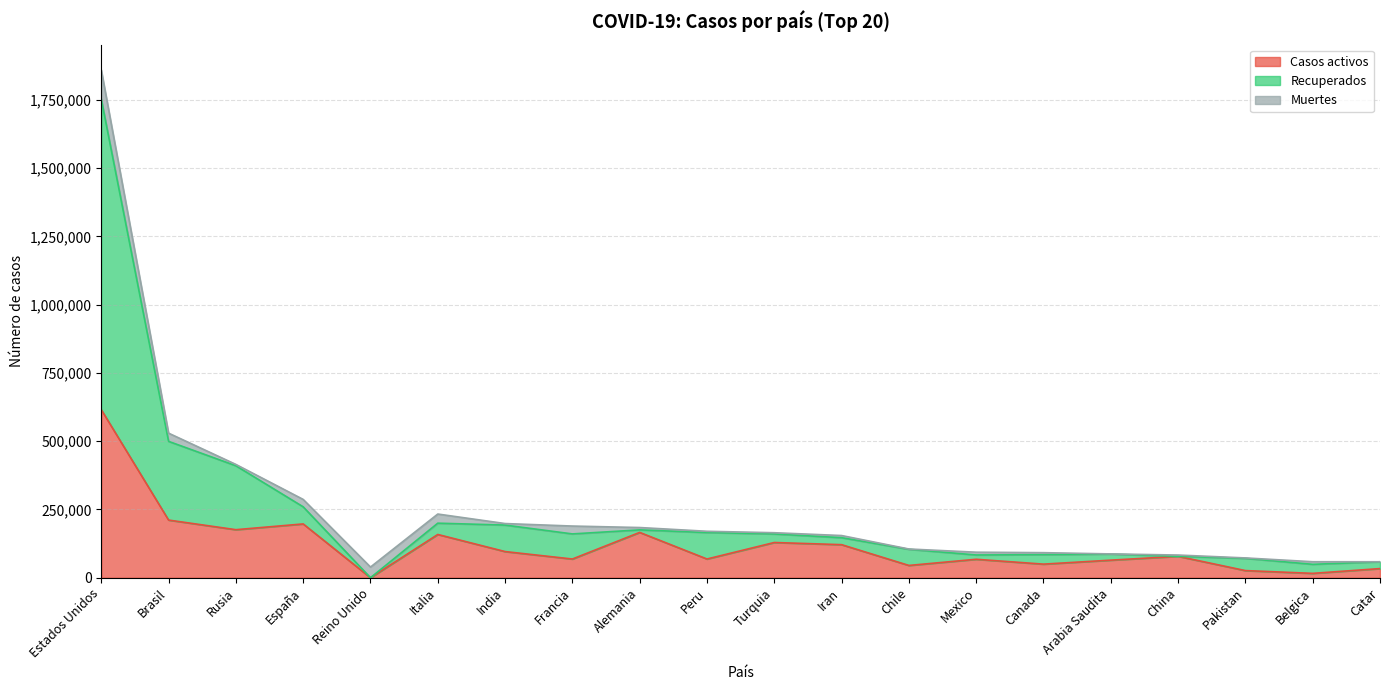

What is the difference between the maximum and minimum values in the Casos activos series?

615416